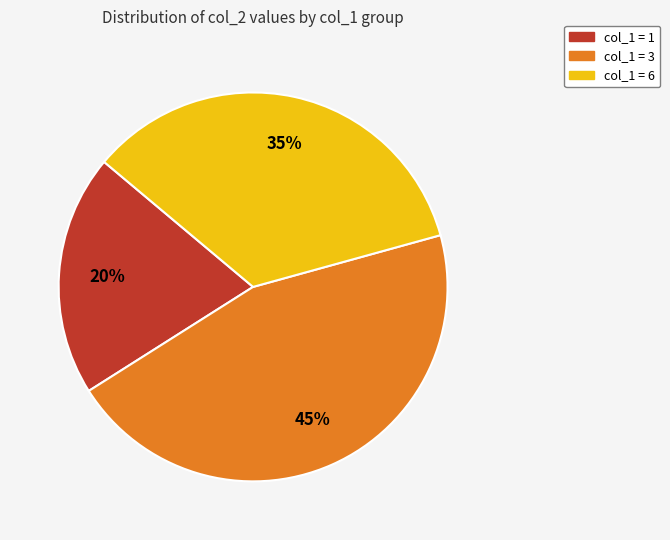

Is the sum of col_1 = 6 and col_1 = 3 greater than half?

Yes